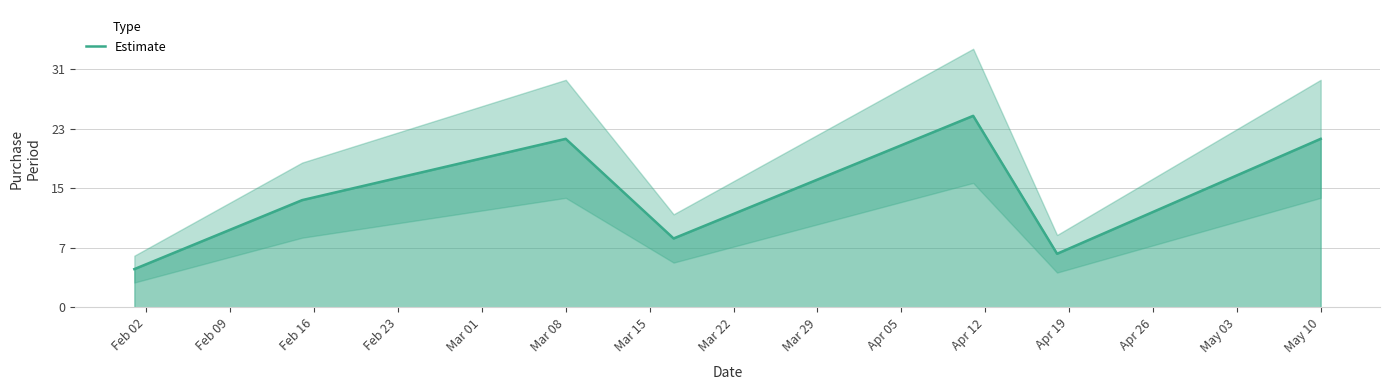

Reading left to right, extract all data points from this chart.

5	14	22	9	25	7	22